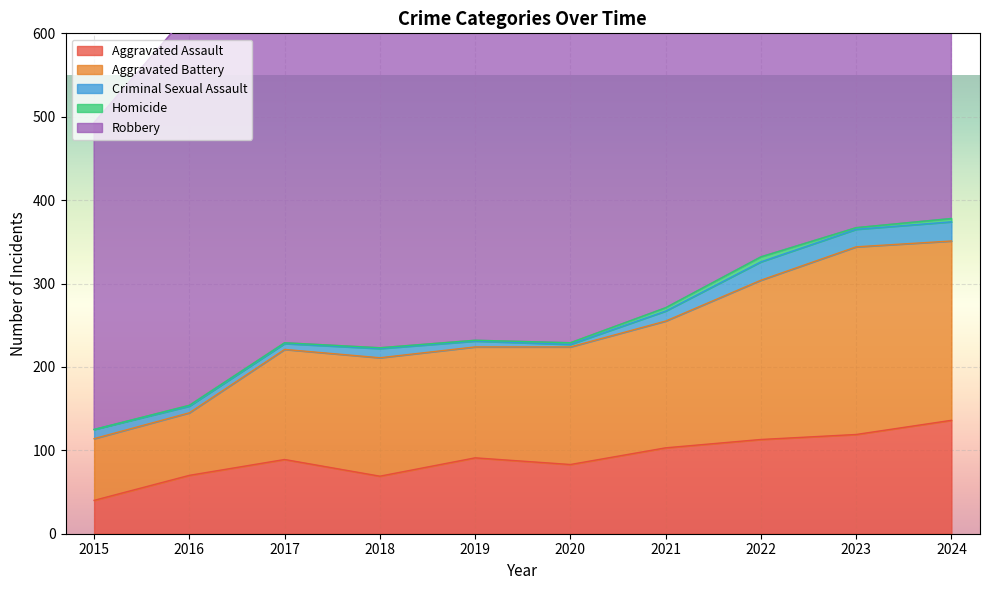

What is the sum of the Homicide values at 2023 and 2020?

4